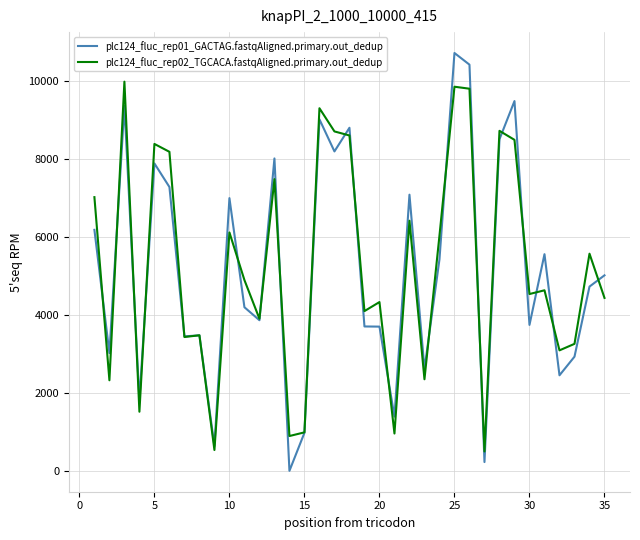

What is the greatest value displayed?

10724